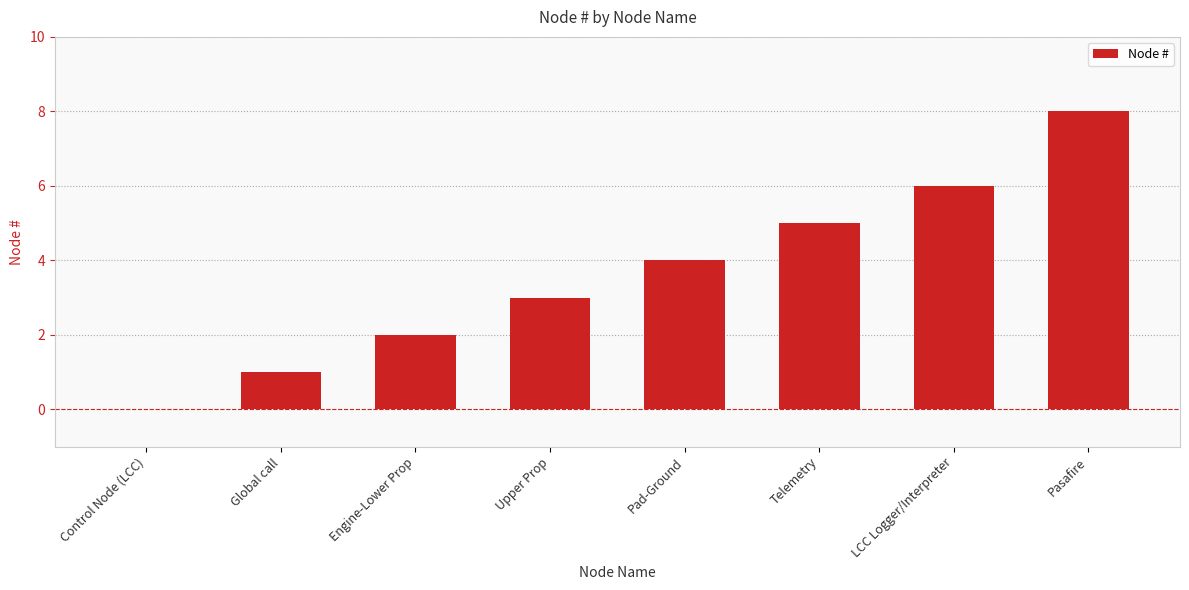

True or false: the data shows 2 at Engine-Lower Prop.

True